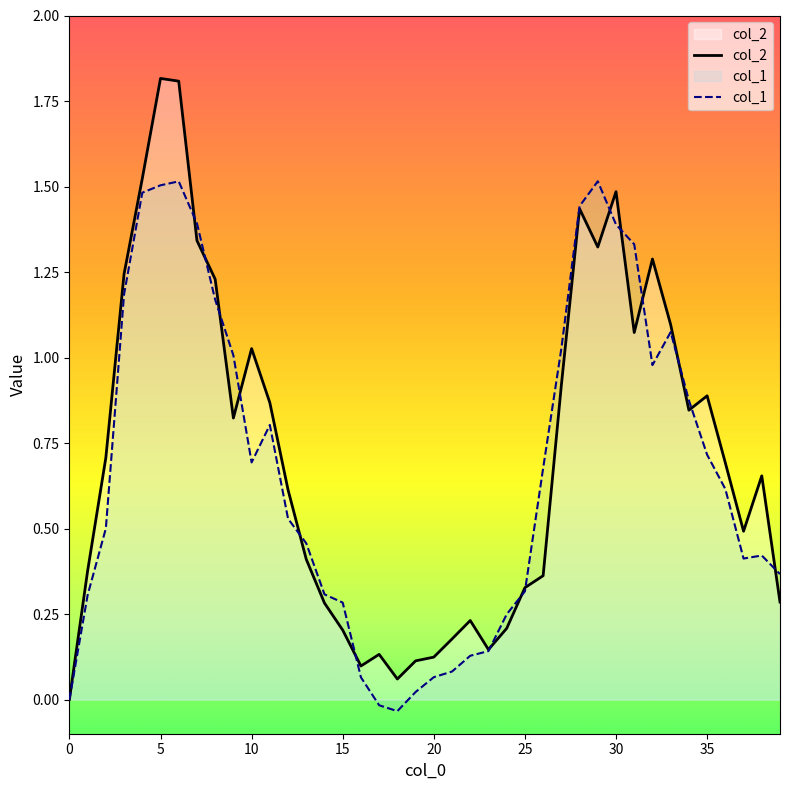

At 37, list the series in order from smallest to largest.

col_1, col_2